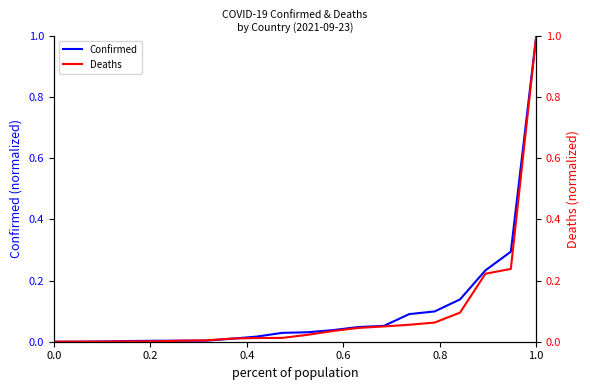

What is the maximum value for Confirmed?

1.0